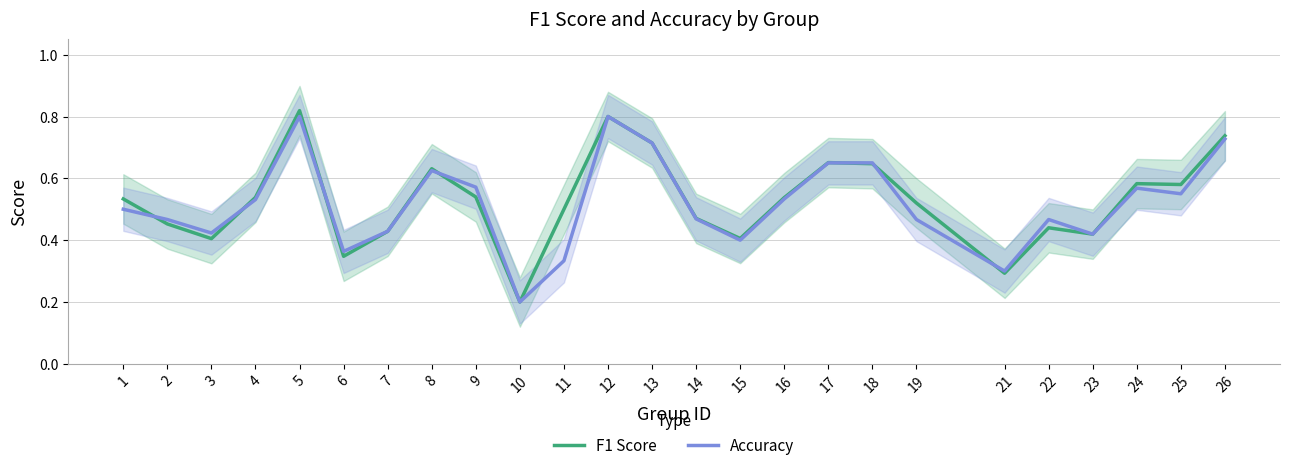

Where do Accuracy and F1 Score first cross each other?

1 and 2